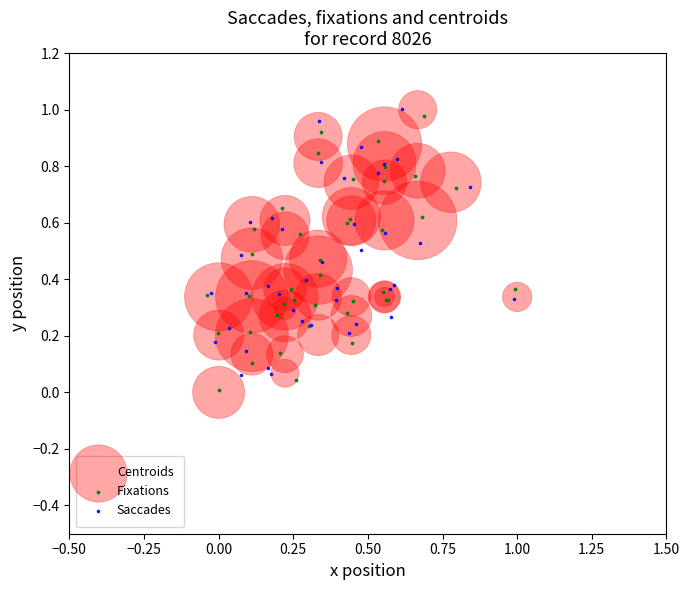

What are all the series names shown in the legend?

Centroids, Fixations, Saccades